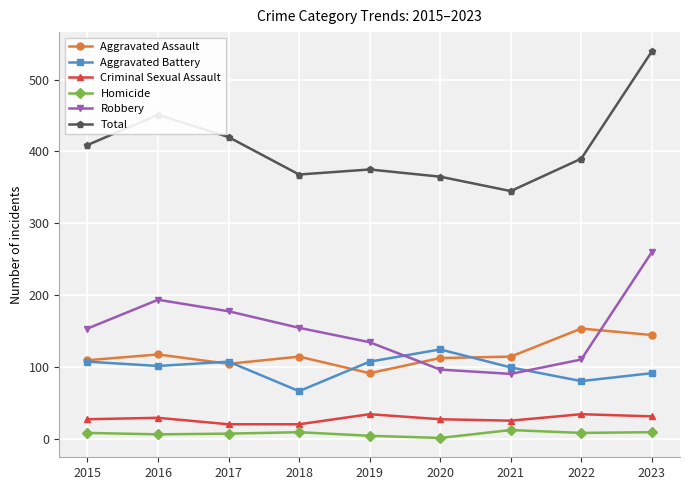

How many data points does each series have?

9